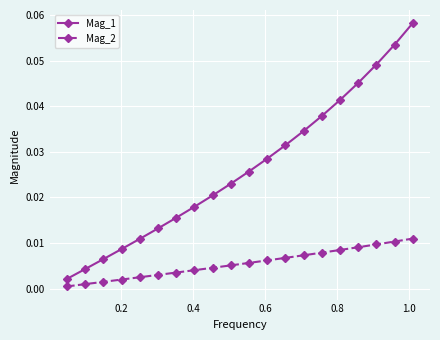

True or false: Mag_2 and Mag_1 cross at least once.

False